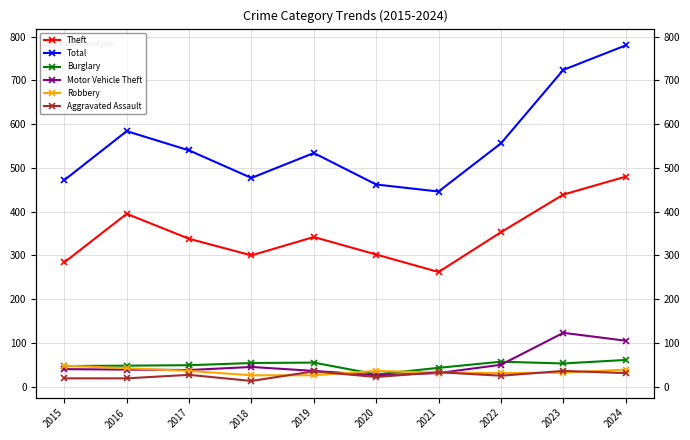

Is this an area chart (filled region under the line)?

No